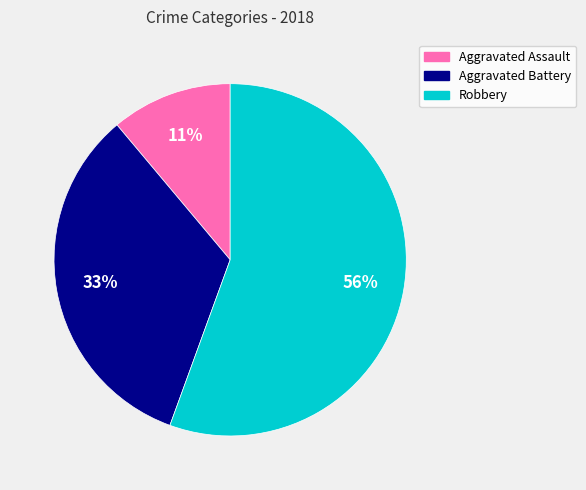

Is the sum of Aggravated Battery and Aggravated Assault greater than half?

No